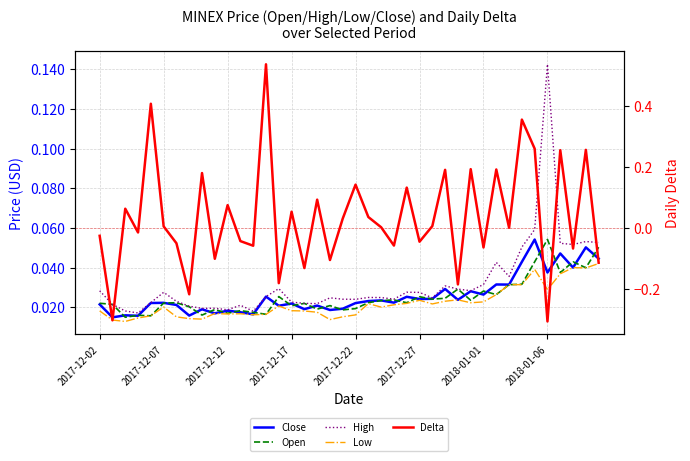

Between 19 and 31, which series saw the biggest shift?

Delta